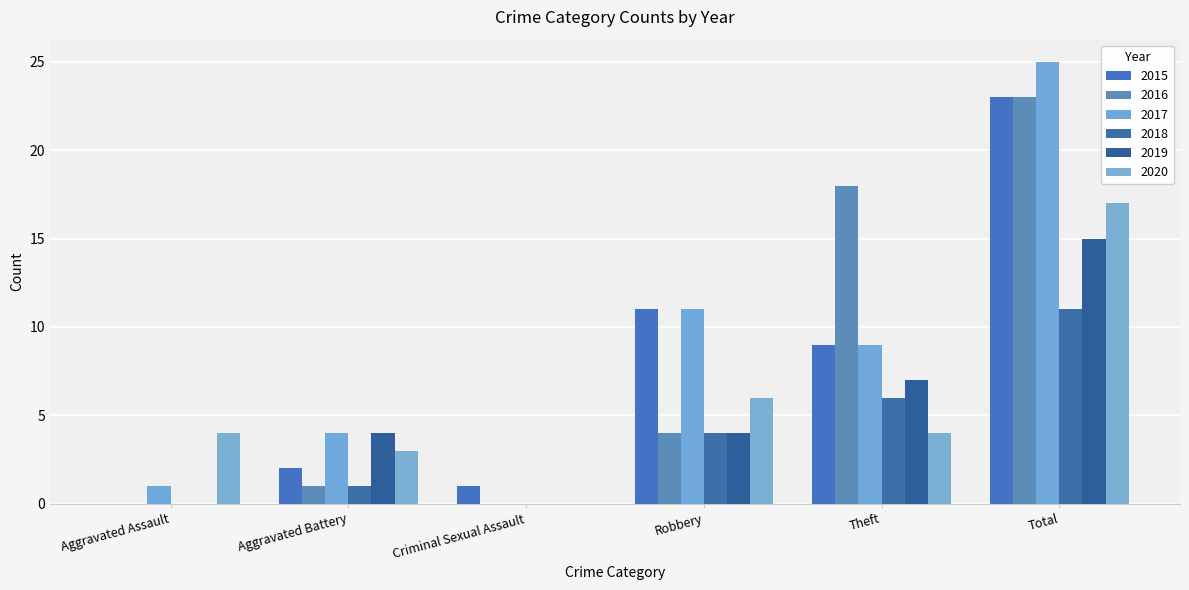

How many series are shown in this chart?

6